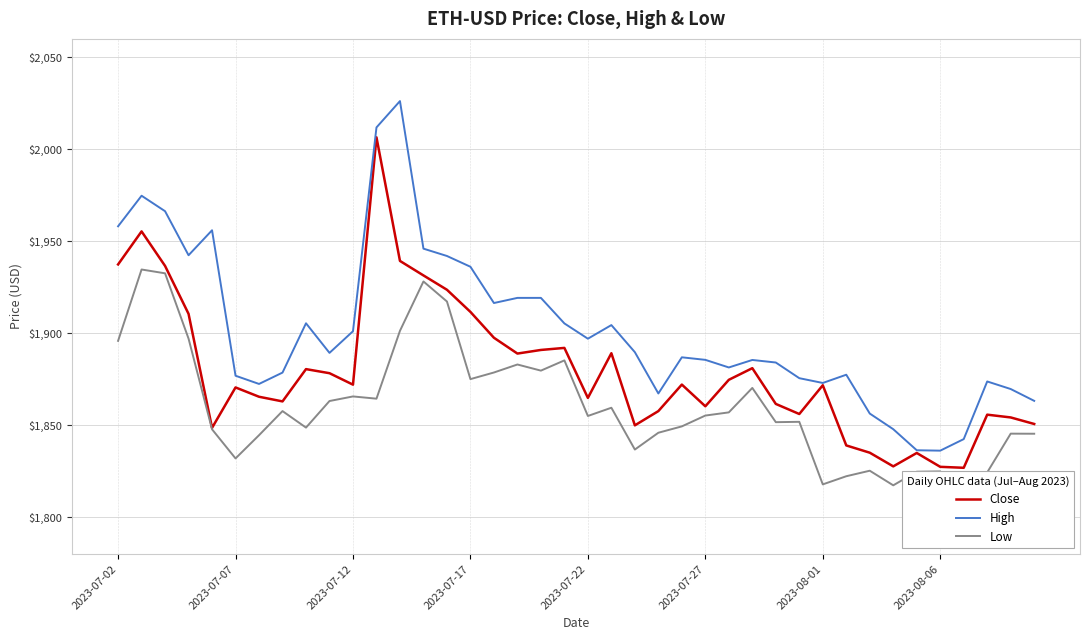

Is it true that High equals 822.8 at 2023-07-27?

False